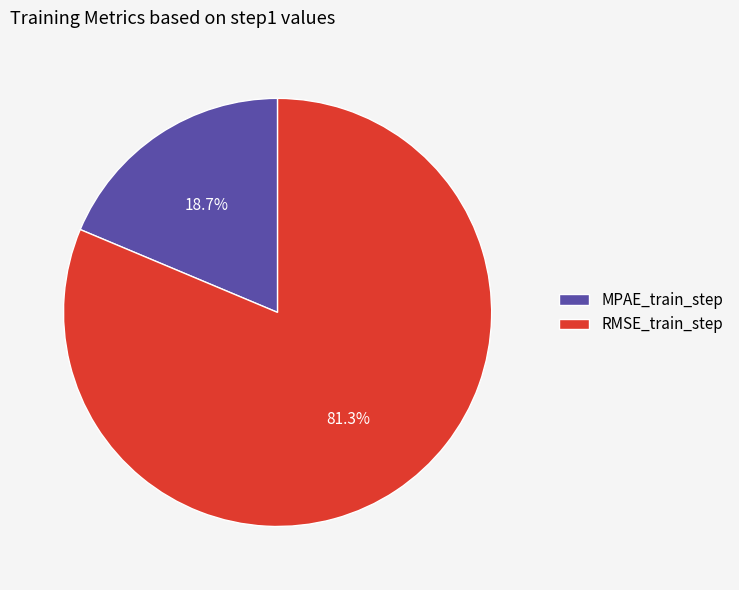

What percentage is the RMSE_train_step slice, to the nearest percent?

81%